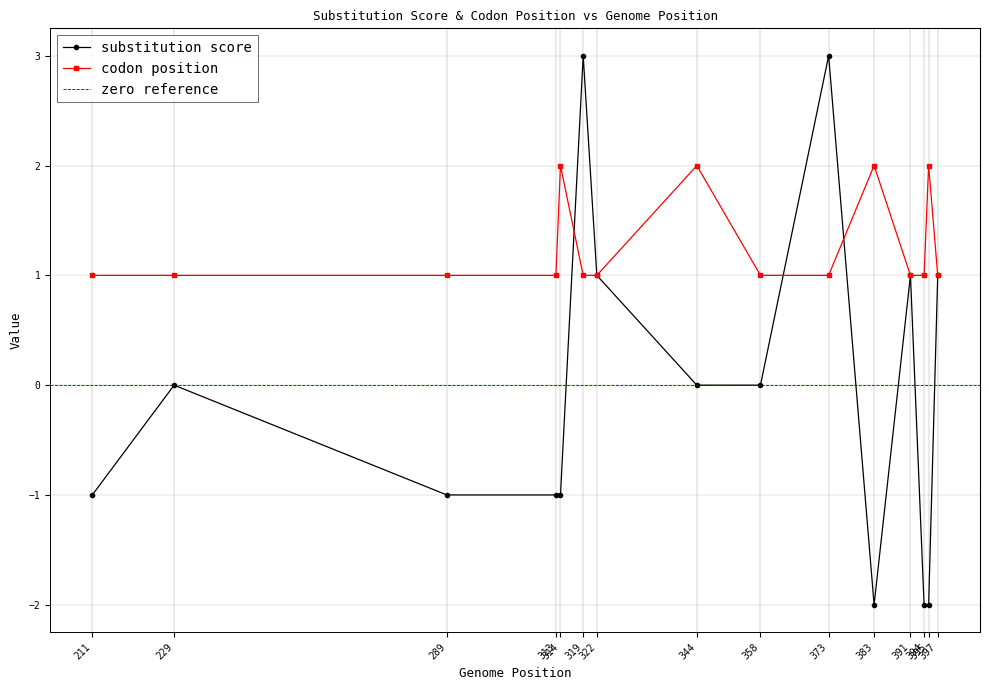

What is the minimum value for codon position?

1